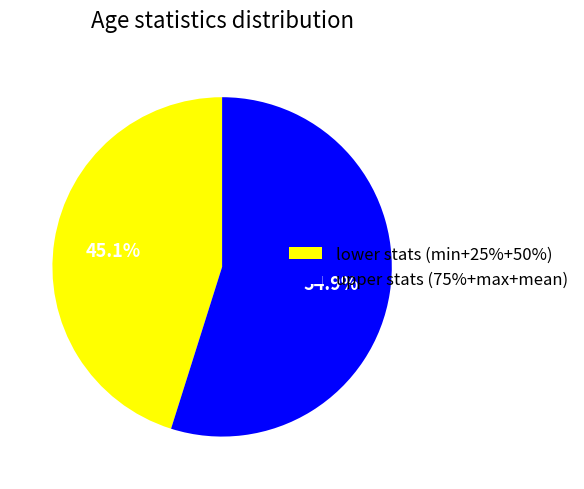

How many segments does this pie chart have?

2